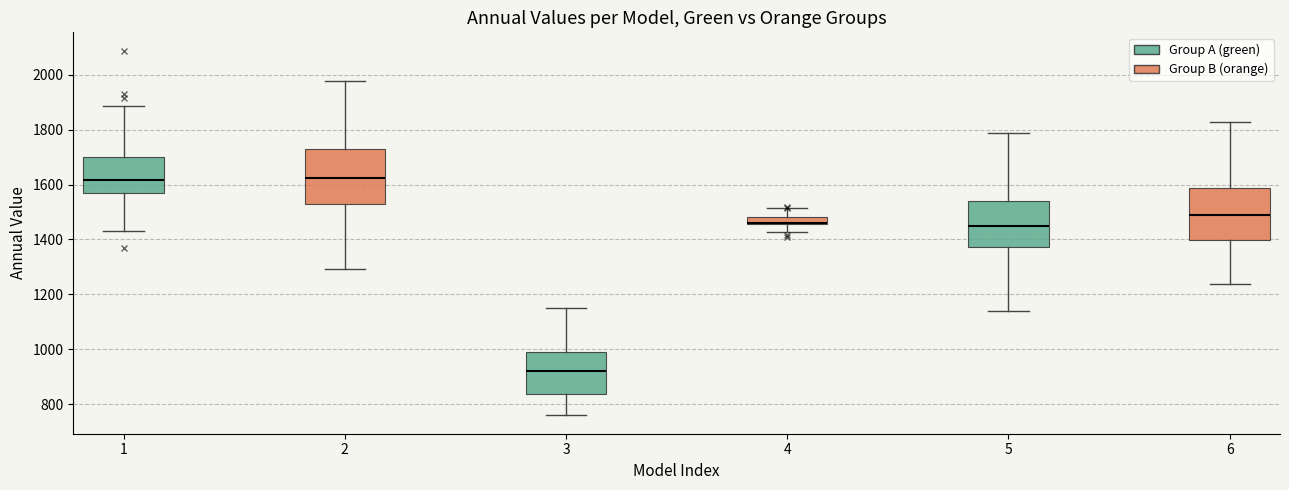

Where does the median line of the box at x = 2 sit on the y-axis? The values are not printed on the chart, so give them approximately, as read against the axis.

1620